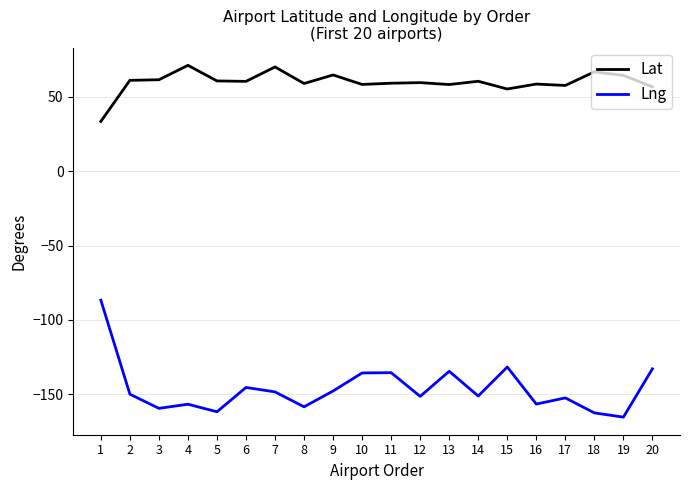

How many values in the Lng series are below -149?

11